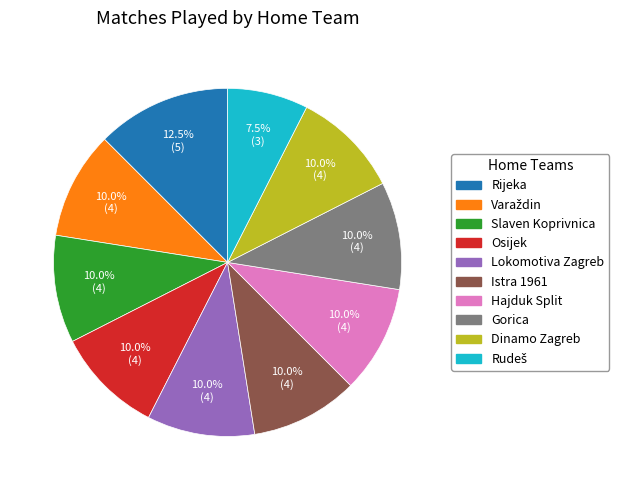

Does any single category account for the majority?

No